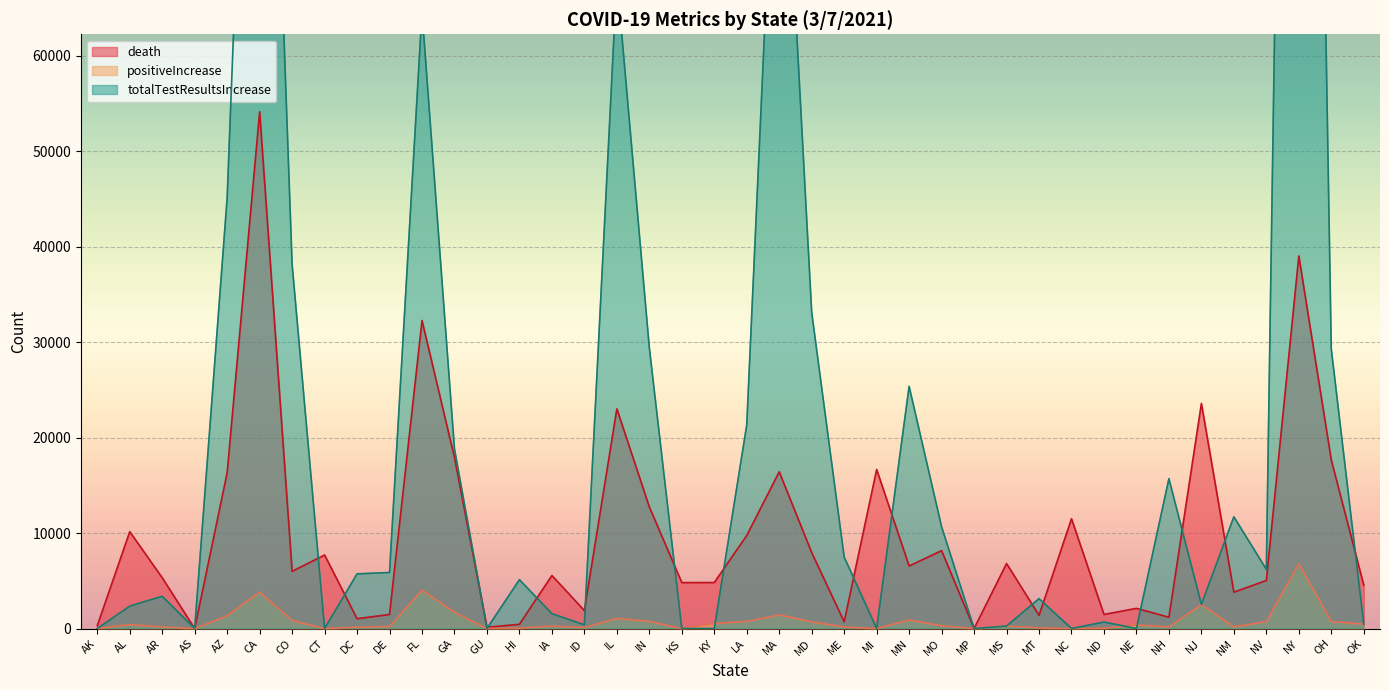

Where is positiveIncrease nearest to the value 3394?

CA